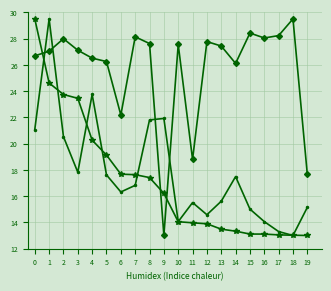

What is the spread (max minus min) of values at 16?

14.9